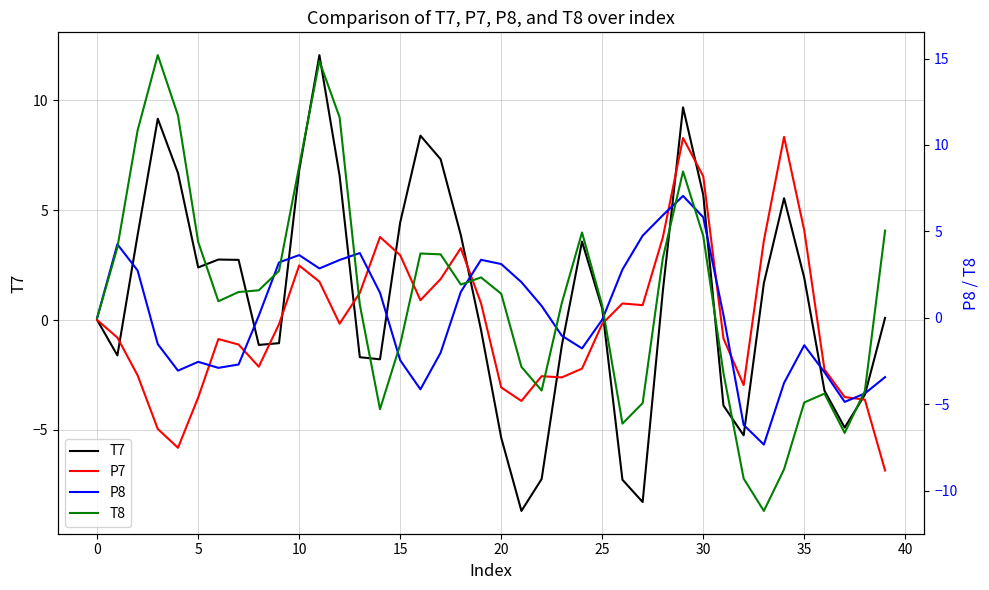

At which category does the chart reach its minimum across all series?

33